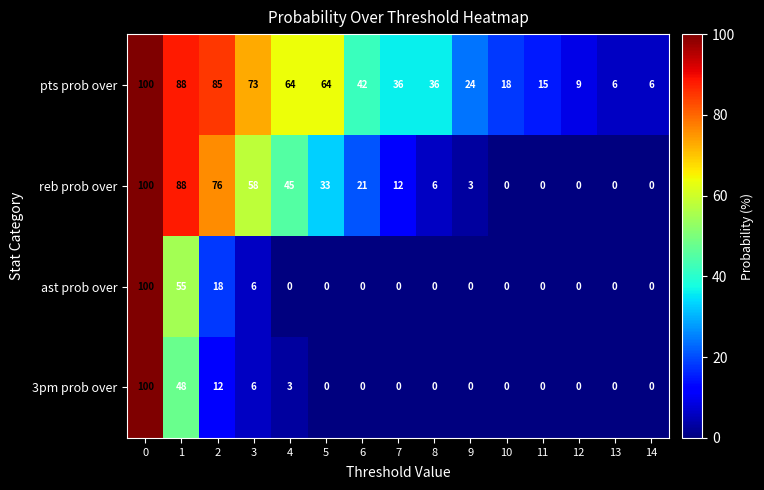

Count the number of categories in the chart.

15